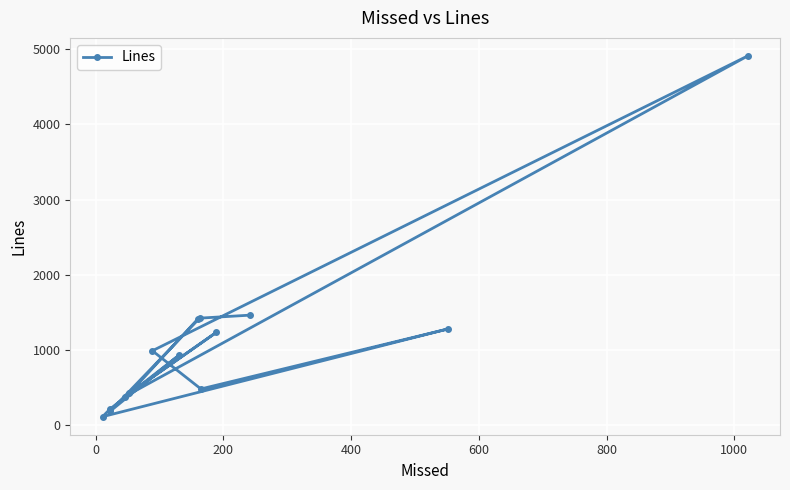

How many distinct data groups are displayed?

1